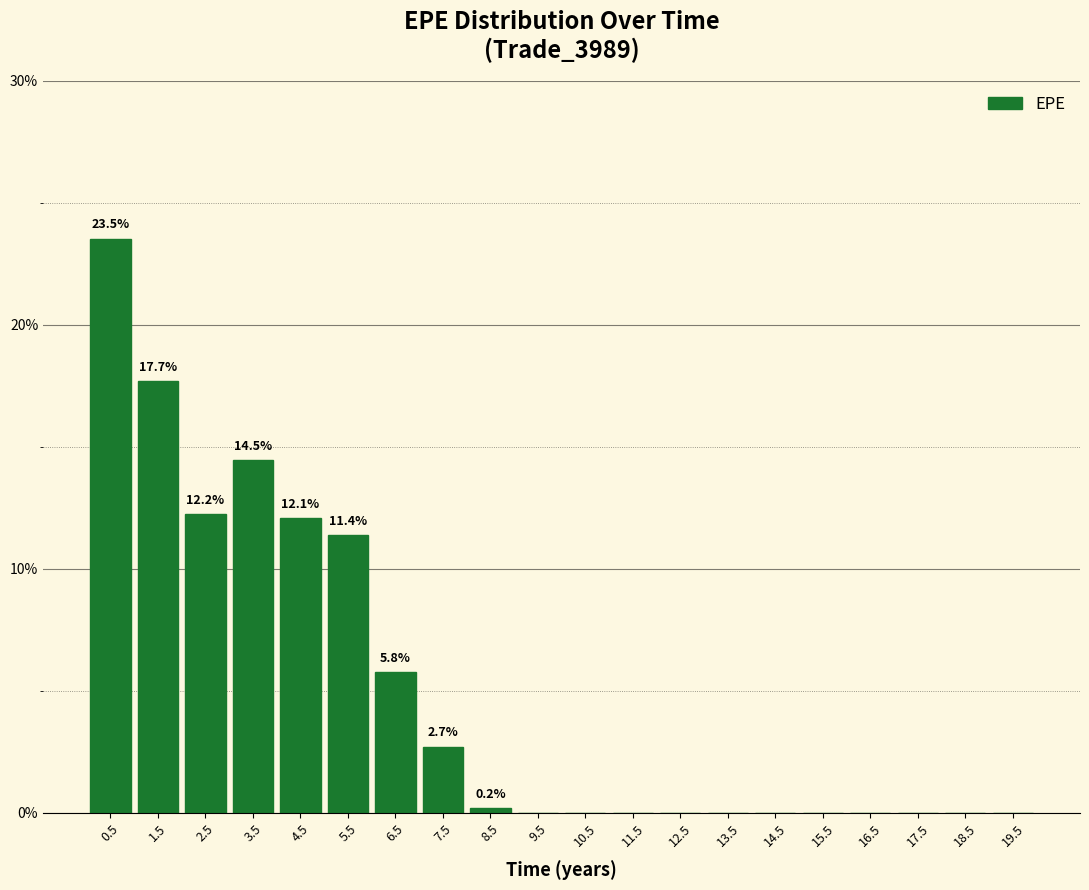

Reading left to right, what are all the values shown in this chart?

0.5=23.5	1.5=17.7	2.5=12.2	3.5=14.5	4.5=12.1	5.5=11.4	6.5=5.8	7.5=2.7	8.5=0.2	9.5=0.0	10.5=0.0	11.5=0.0	12.5=0.0	13.5=0.0	14.5=0.0	15.5=0.0	16.5=0.0	17.5=0.0	18.5=0.0	19.5=0.0